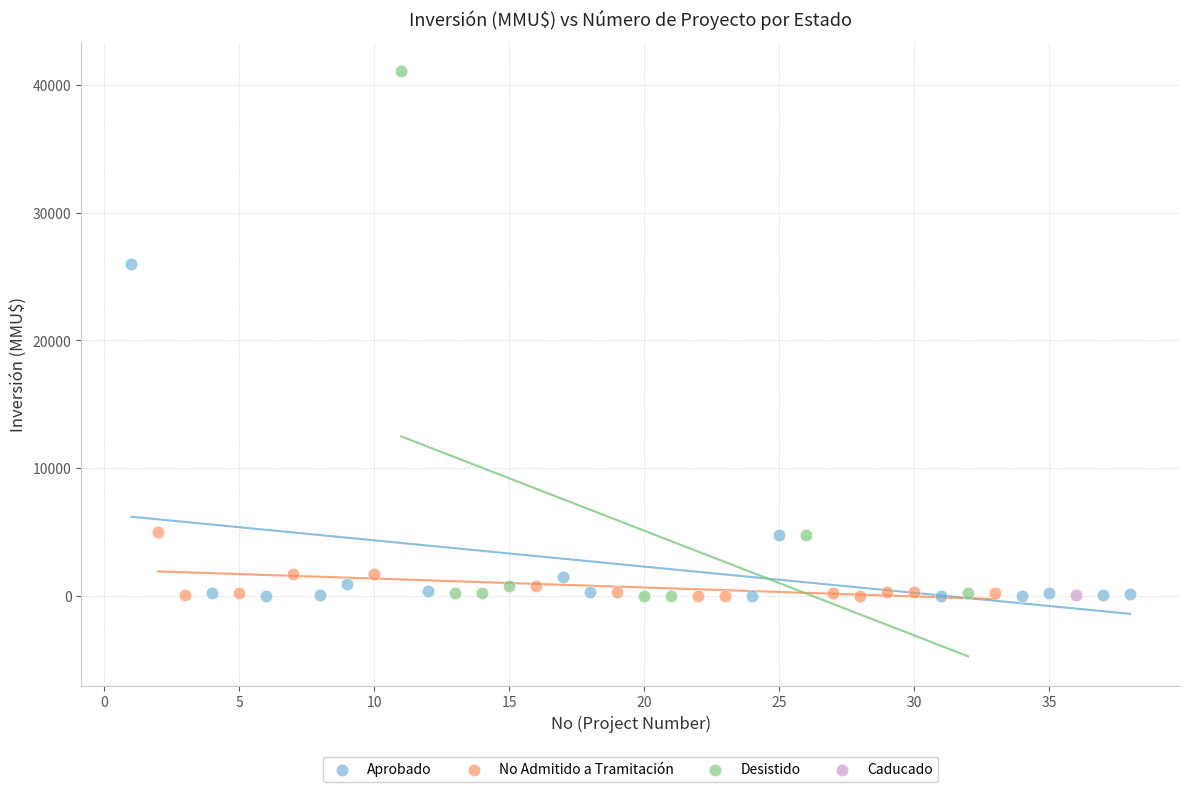

What are all the series names shown in the legend?

Aprobado, No Admitido a Tramitación, Desistido, Caducado